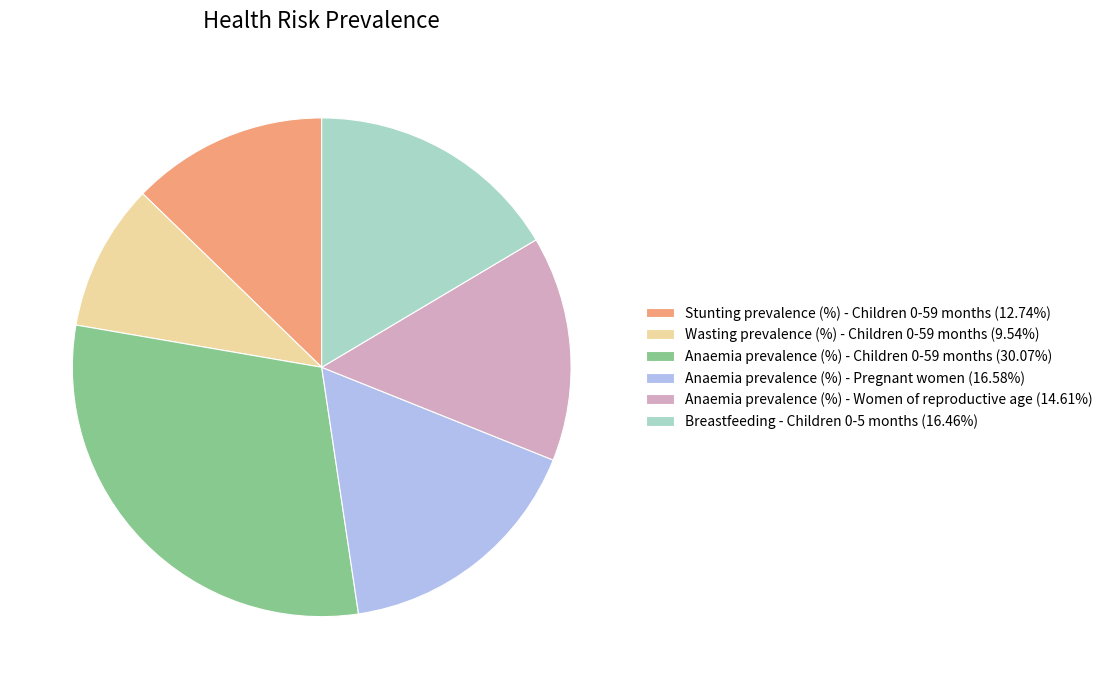

The Stunting prevalence (%) - Children 0-59 months slice represents 21% of the pie. True or false?

False